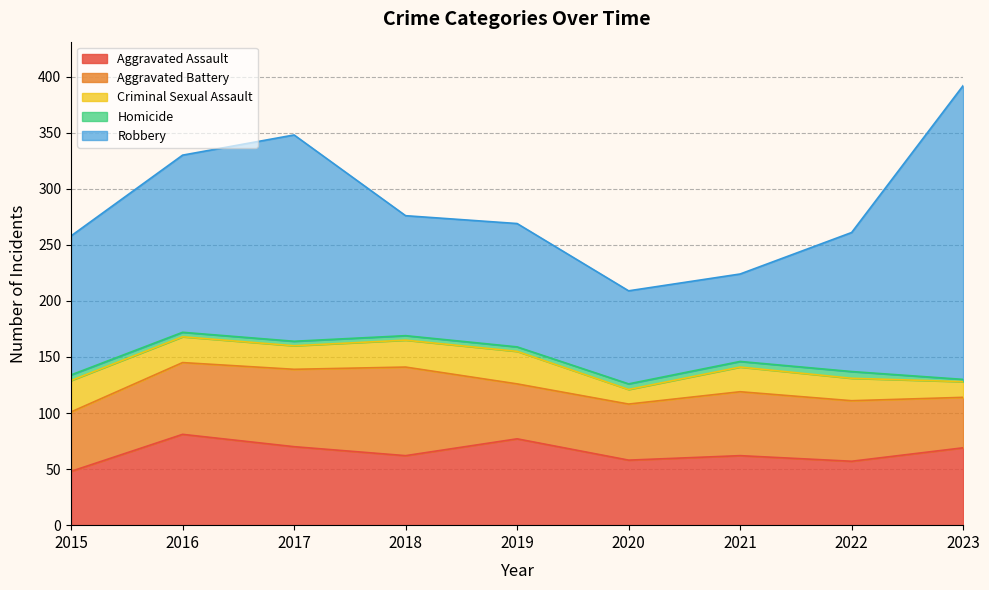

What is the greatest value displayed?

262